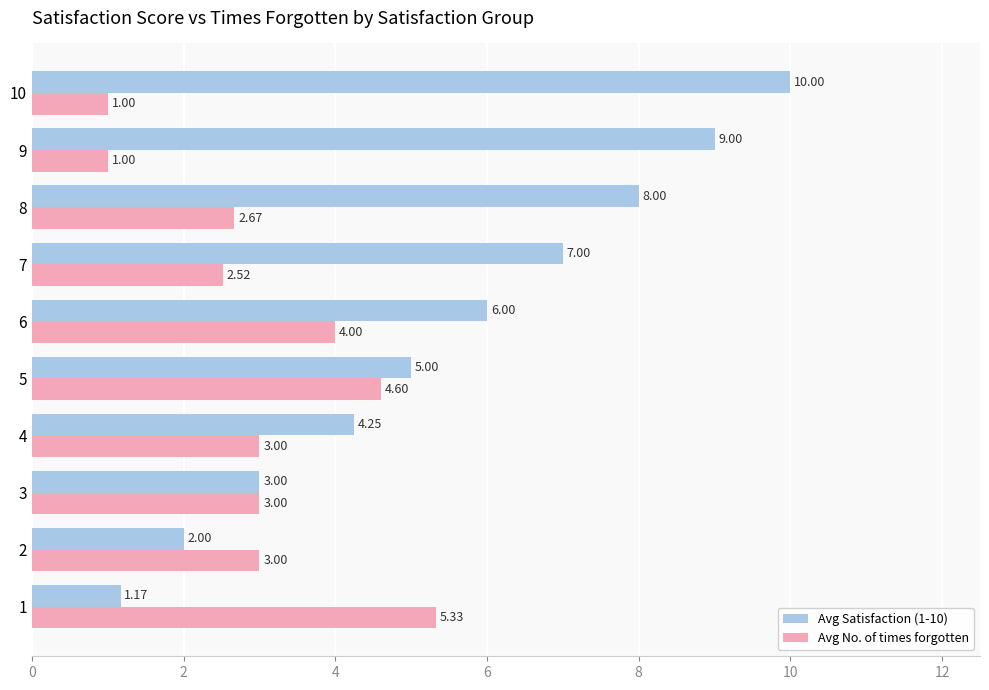

At how many categories does at least one series exceed 1?

10